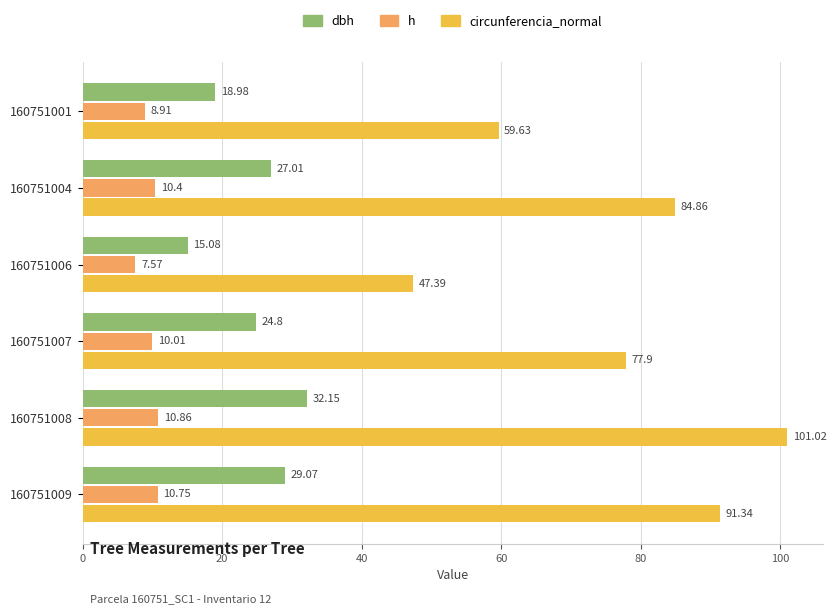

What is the total value across all series at 160751009?

131.2